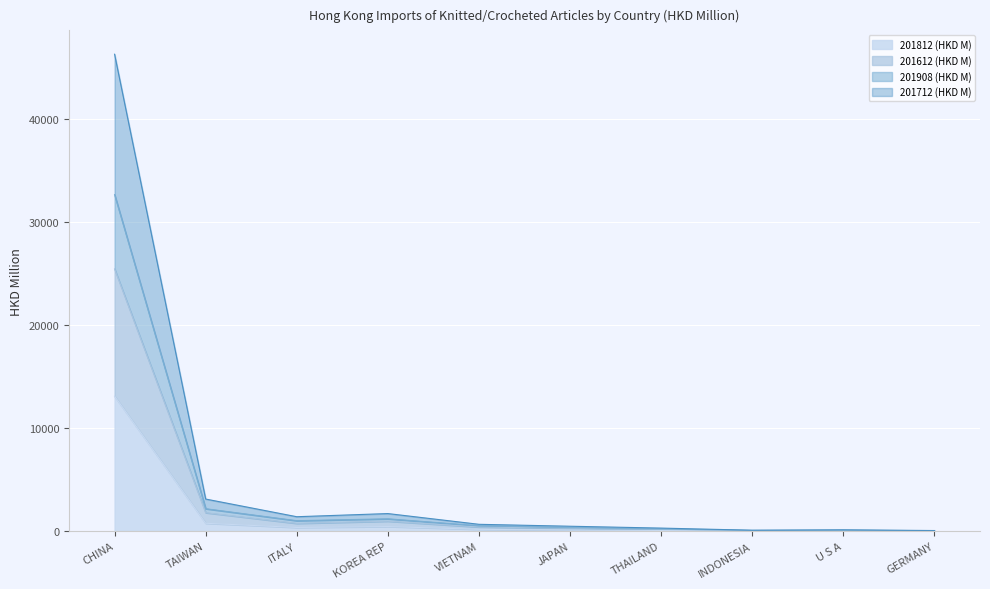

Which category has the lowest value in the 201712 (HKD M) series?

GERMANY